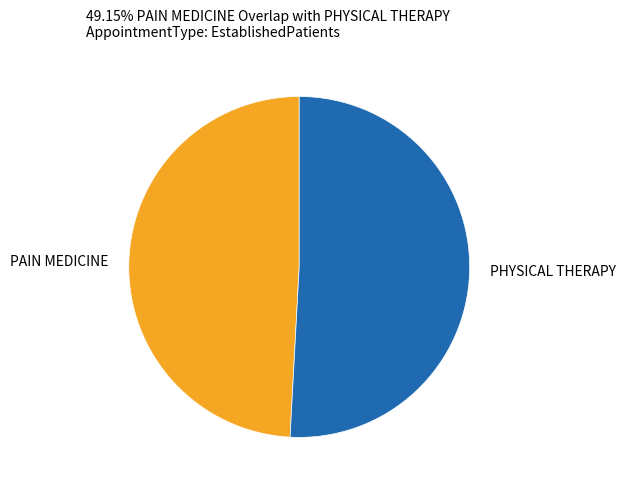

Between PAIN MEDICINE and PHYSICAL THERAPY, which is larger?

PHYSICAL THERAPY